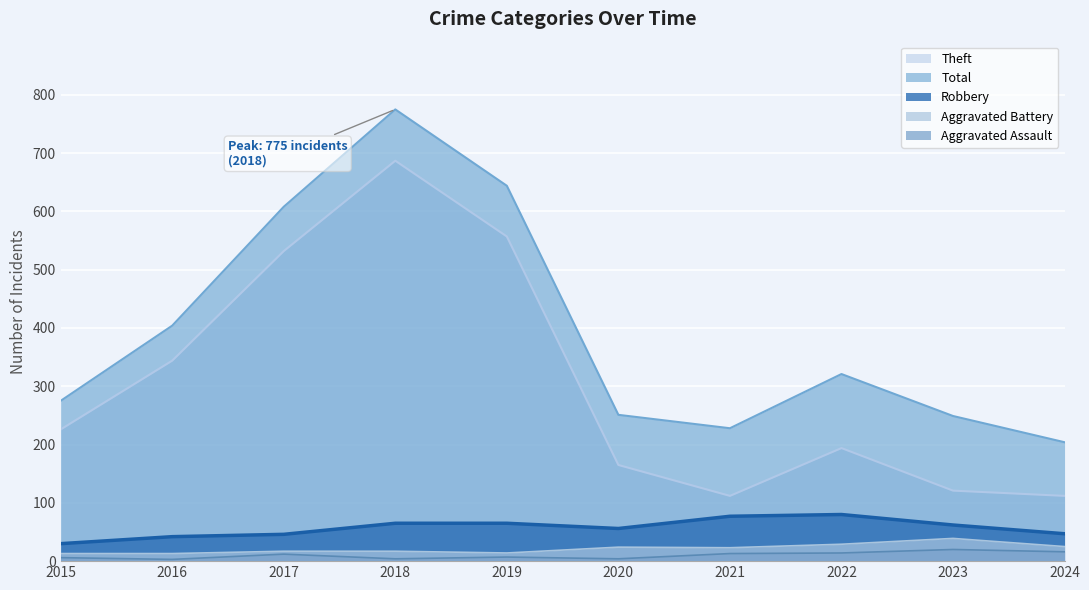

What are all the series names shown in the legend?

Theft, Robbery, Total, Aggravated Battery, Aggravated Assault